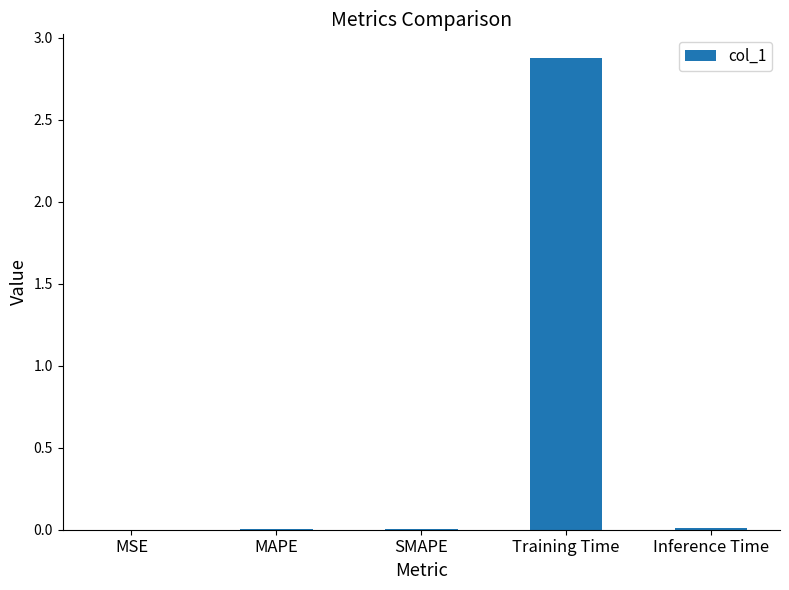

Which category has the highest value across all series?

Training Time